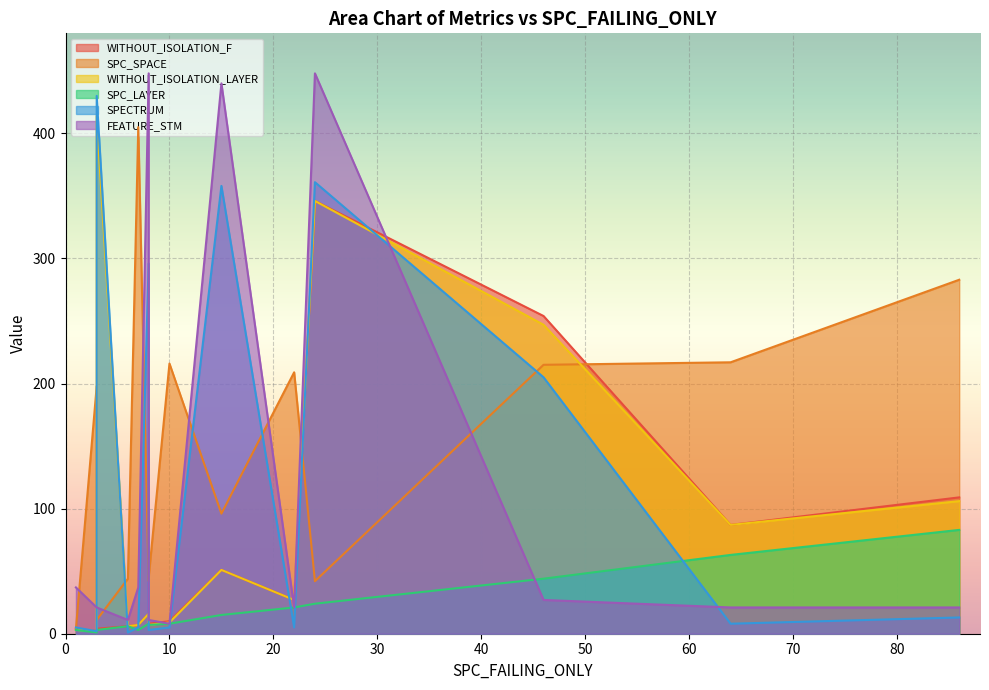

Which has a higher value, 46 or 22?

46